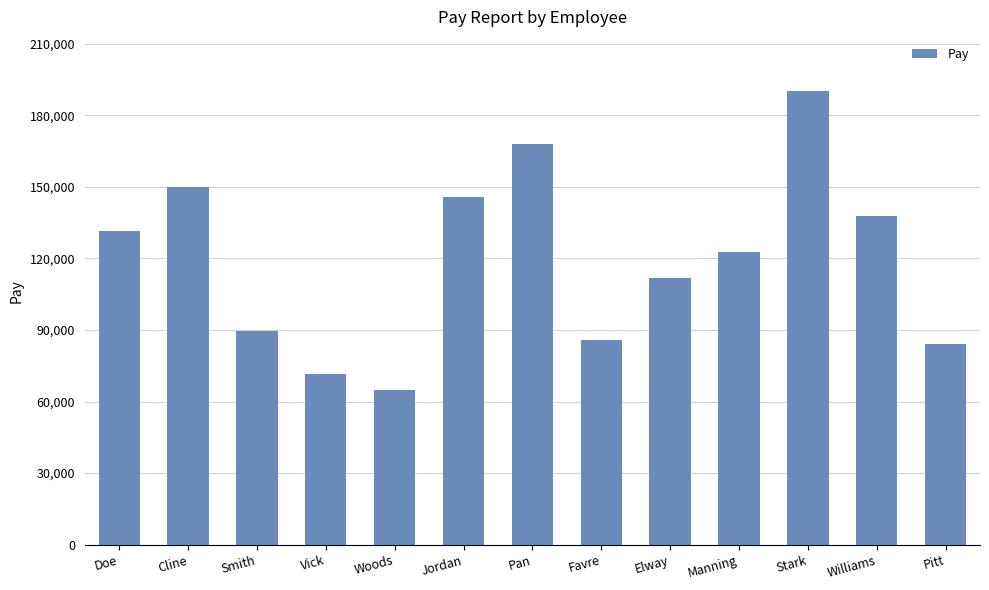

What is the difference between the values at Cline and Elway?

38237